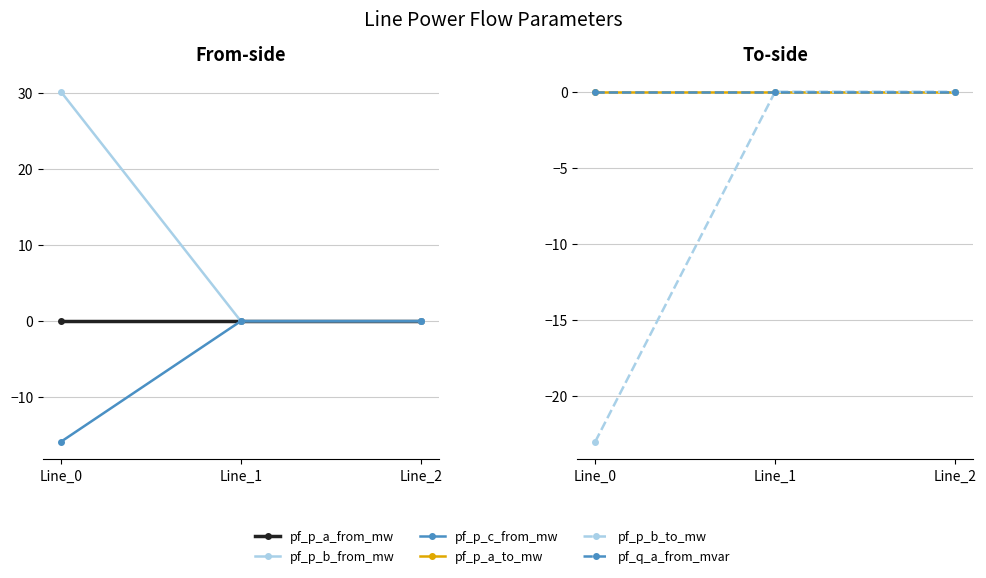

Which series changed the most between Line_0 and Line_1?

pf_p_b_from_mw